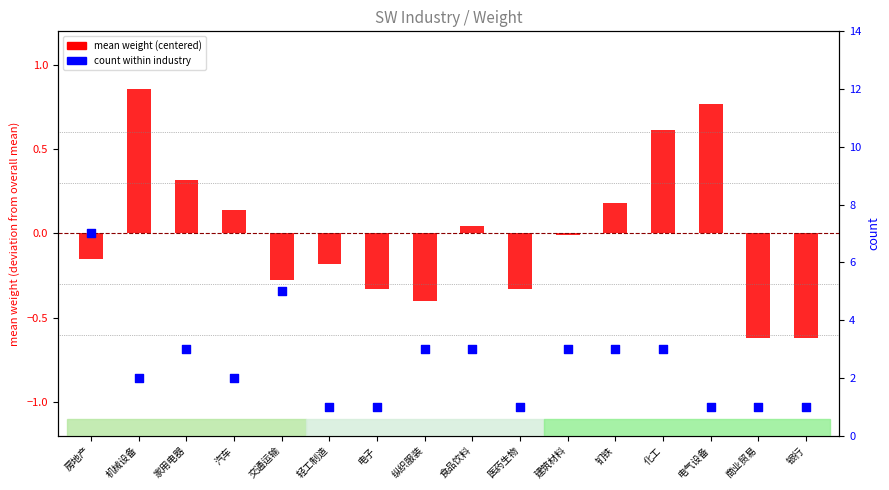

At which category is the sum across all series the highest?

房地产